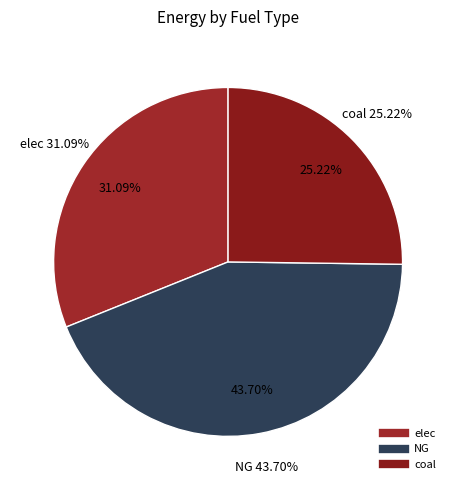

What is the smallest slice in the pie chart?

coal